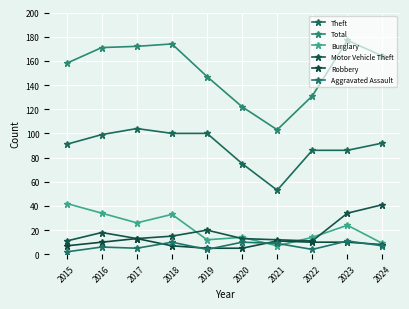

How many values in the Robbery series are below 10?

5